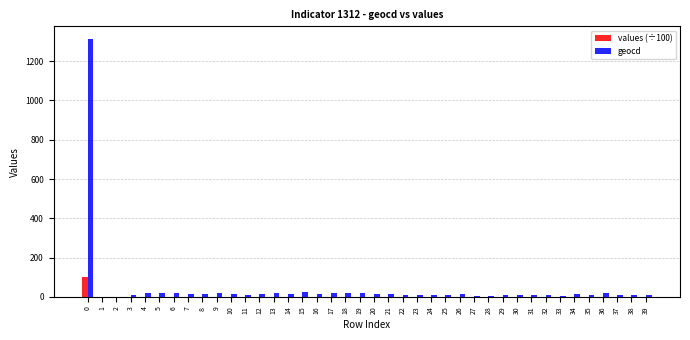

What is the maximum value shown in the chart?

1312.0